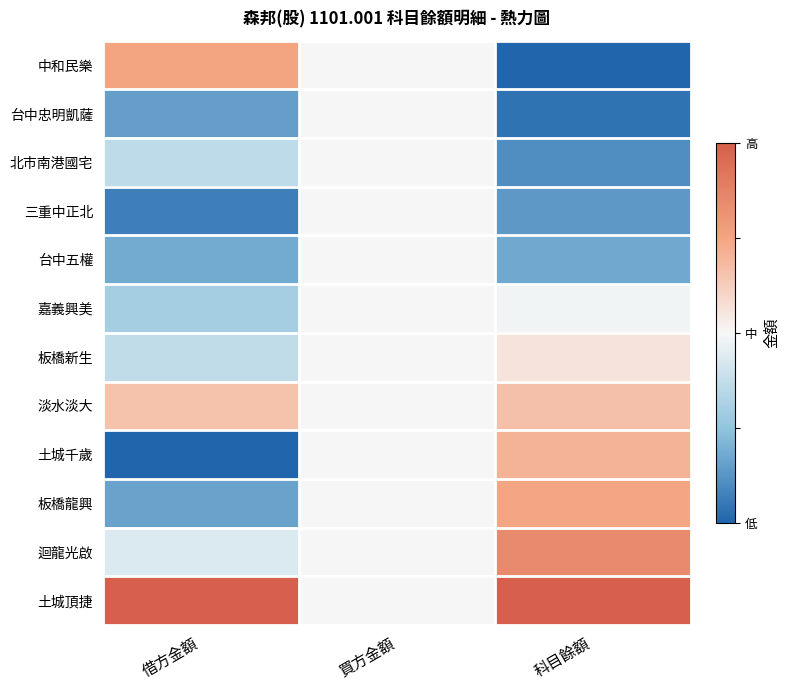

Which has a higher value, 買方金額 or 科目餘額?

買方金額